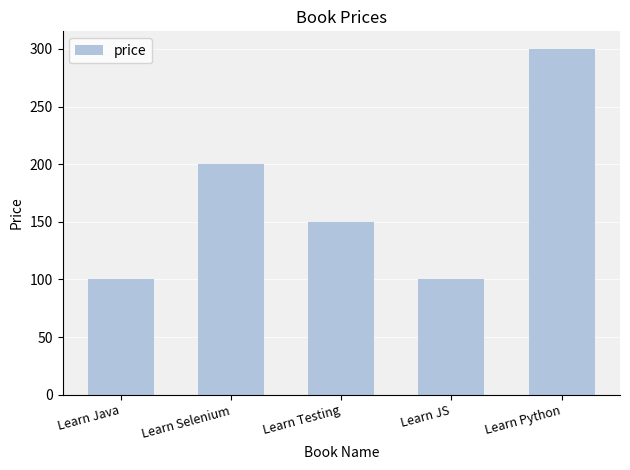

Which label corresponds to the largest value in the chart?

Learn Python